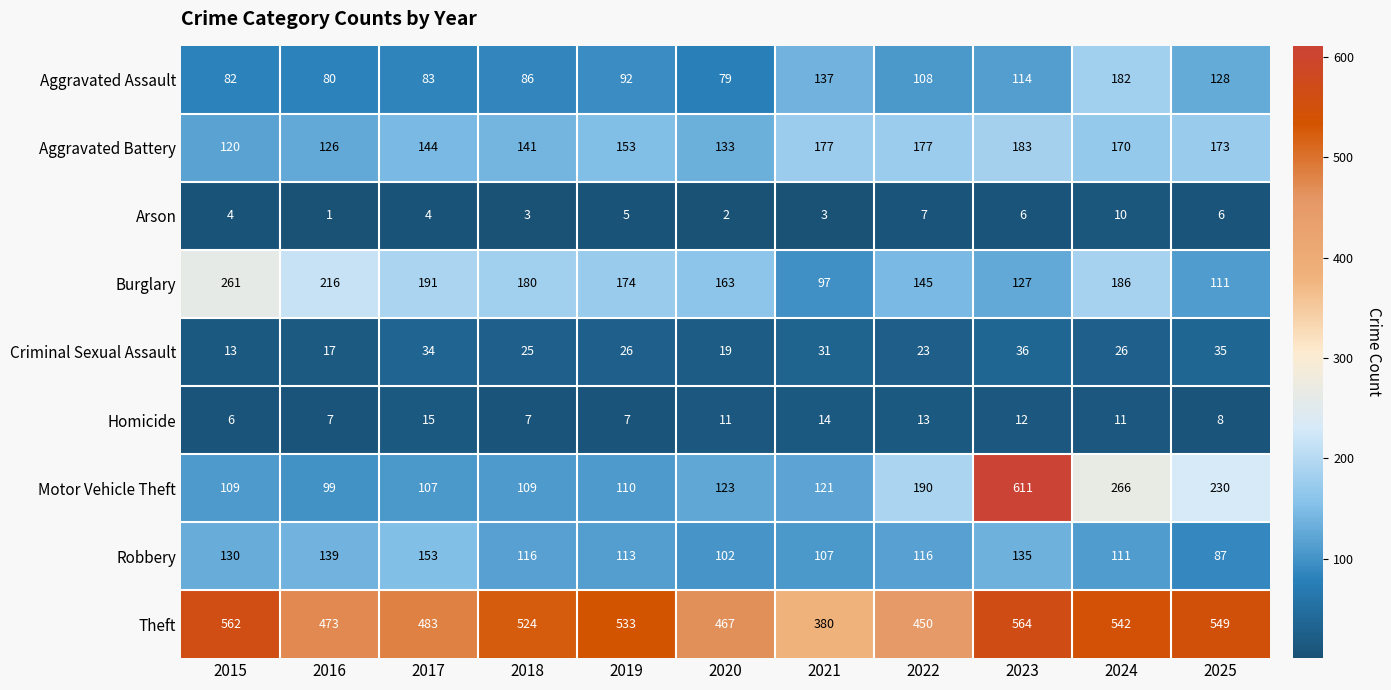

Which series changed the most between 2021 and 2023?

Motor Vehicle Theft